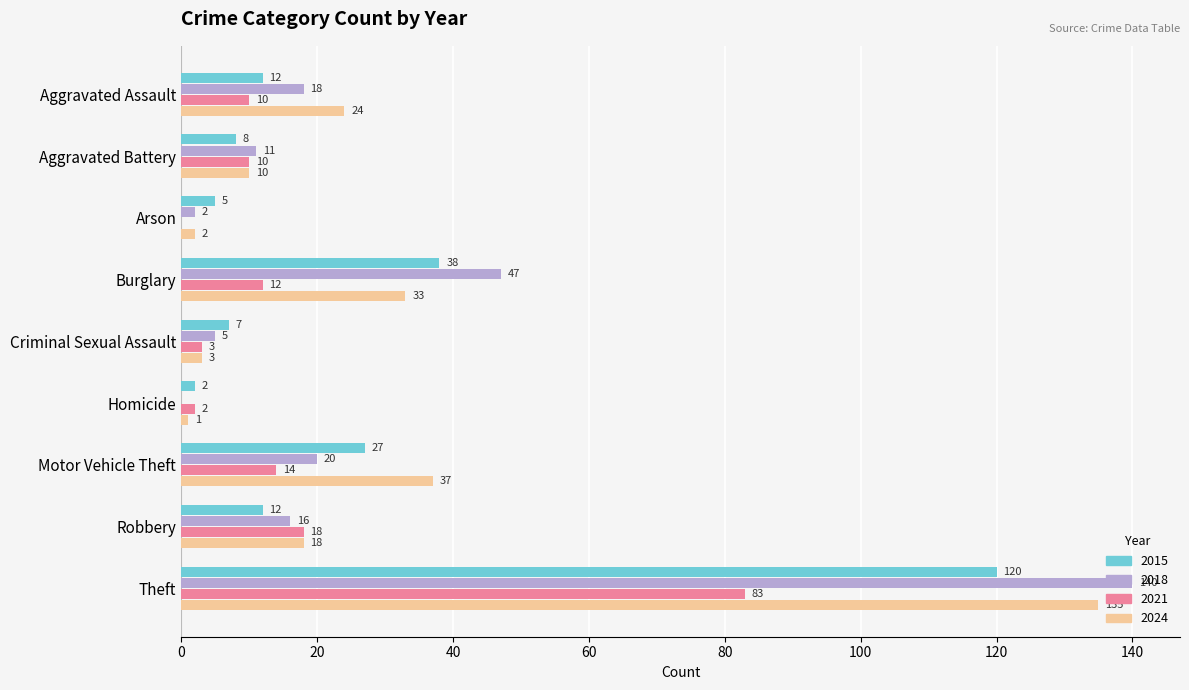

The value of 2015 at Robbery is 21. True or false?

False